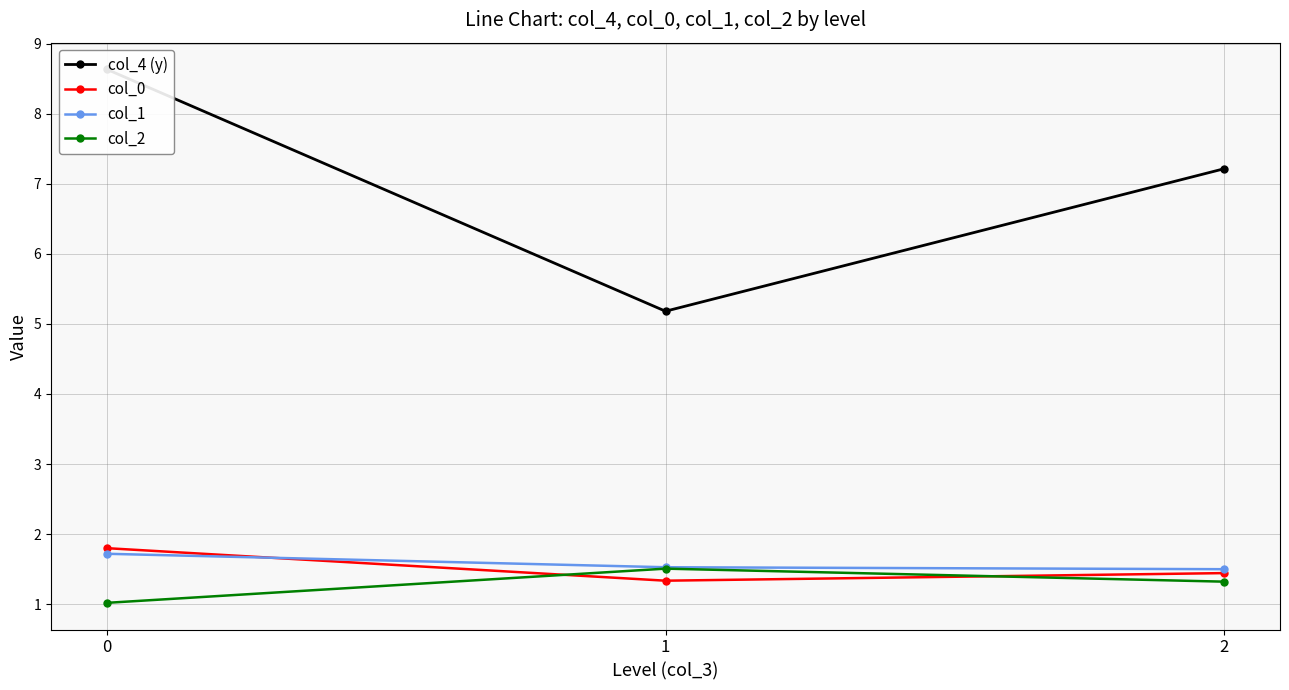

Reading left to right, extract all data points from this chart.

col_4 (y): 0=8.6	1=5.2	2=7.2
col_0: 0=1.8	1=1.3	2=1.4
col_1: 0=1.7	1=1.5	2=1.5
col_2: 0=1.0	1=1.5	2=1.3